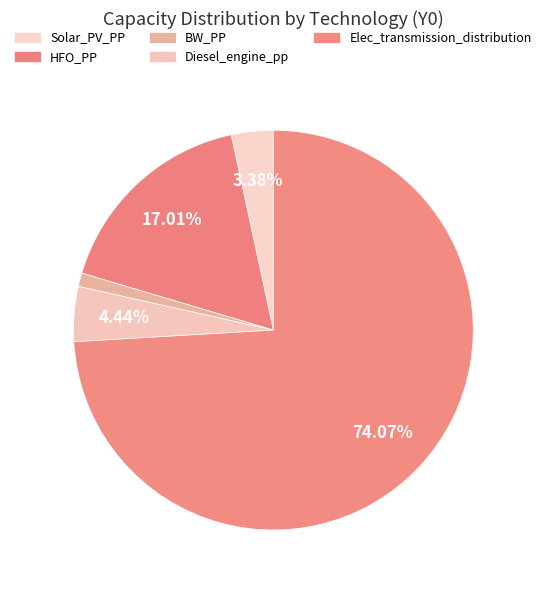

What is the largest slice in the pie chart?

Elec_transmission_distribution